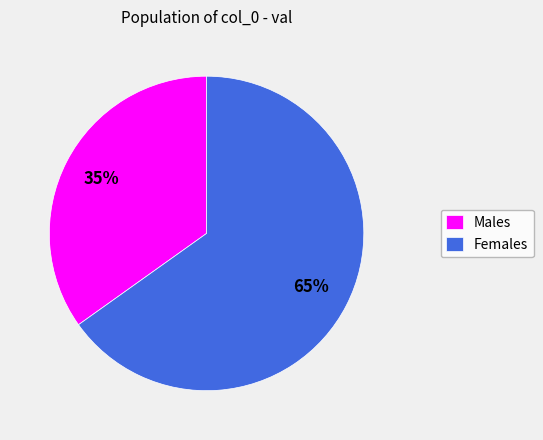

Does any single category account for the majority?

Yes